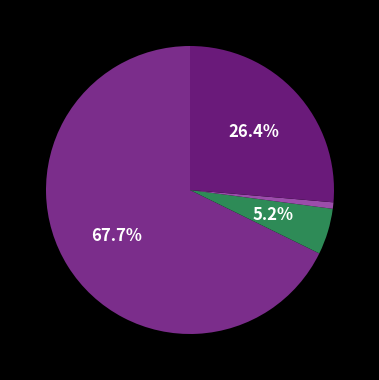

To the nearest percent, what is the average slice percentage?

25%